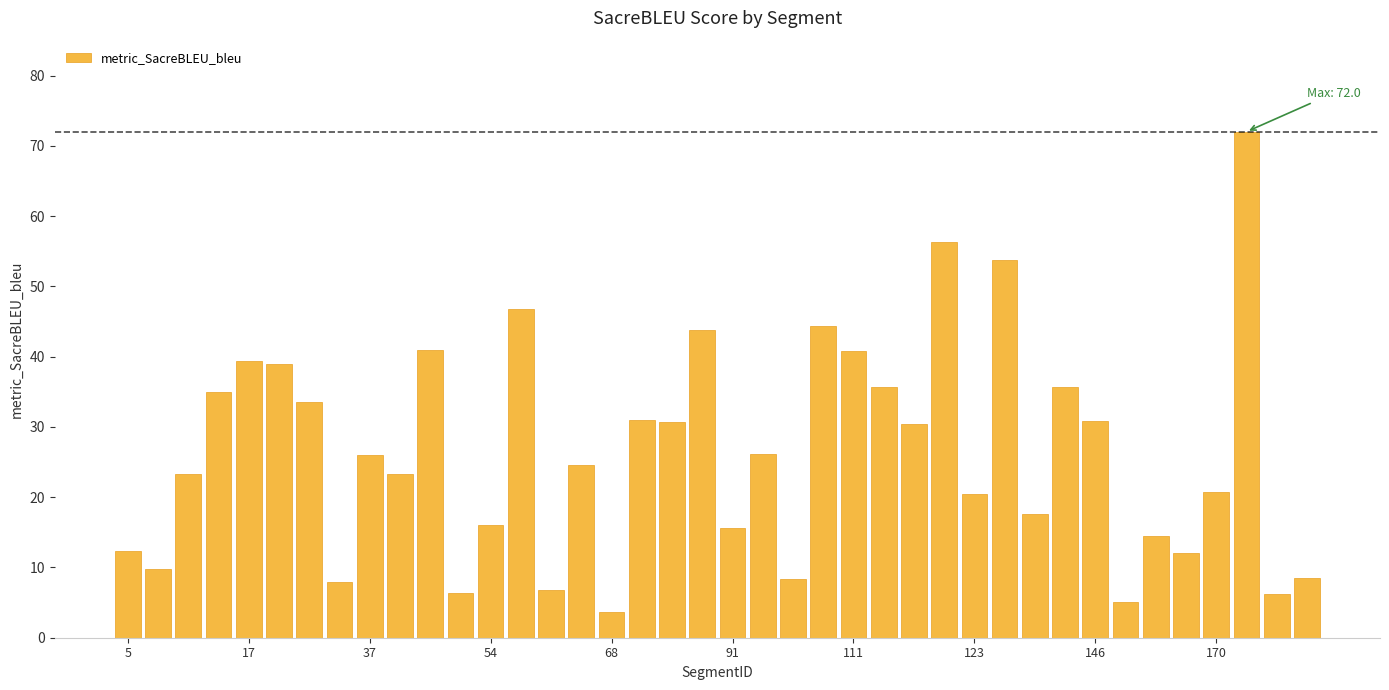

What is the difference between the maximum and second lowest values?

67.0